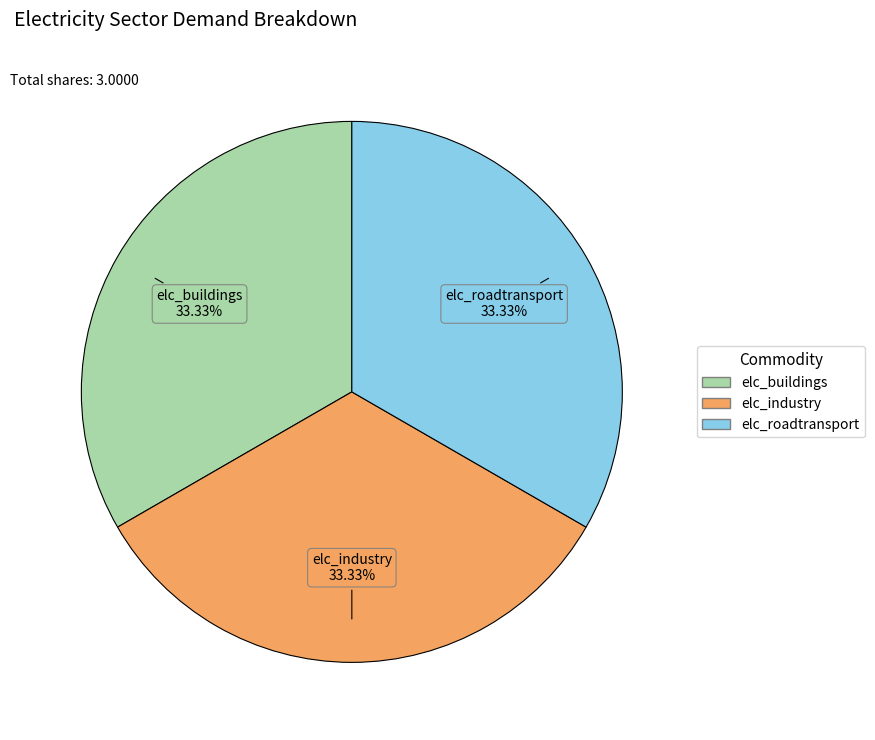

Is there any slice that represents more than half of the pie?

No